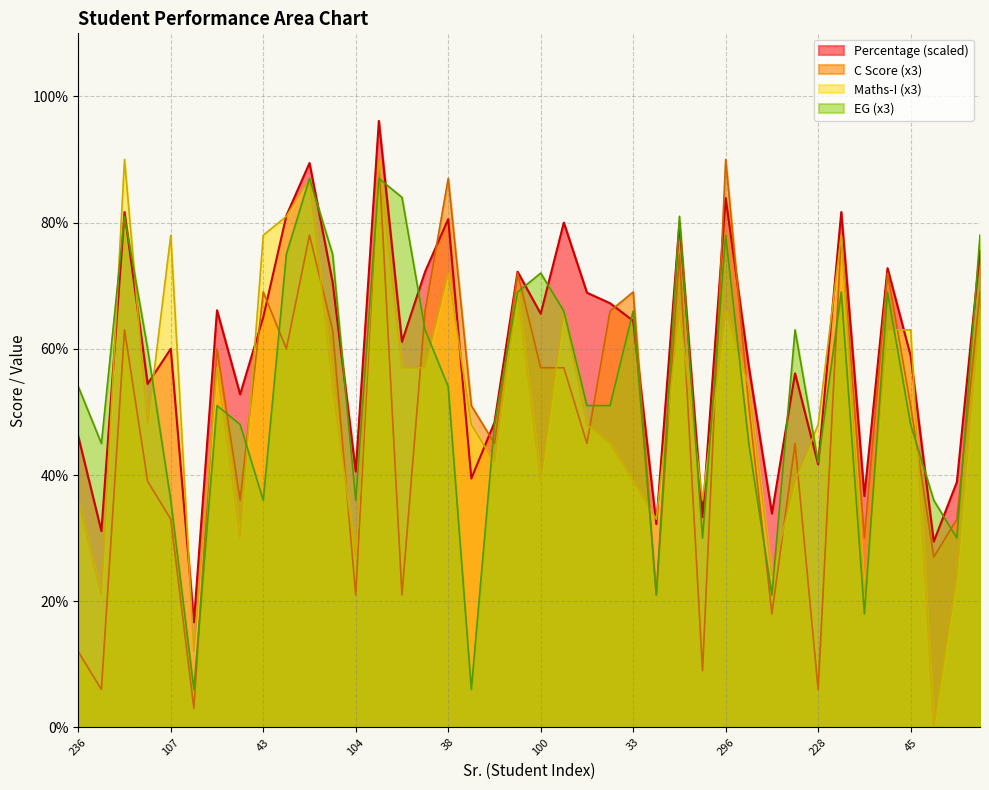

Between which two adjacent categories do Maths - I and C Score first intersect?

258 and 303